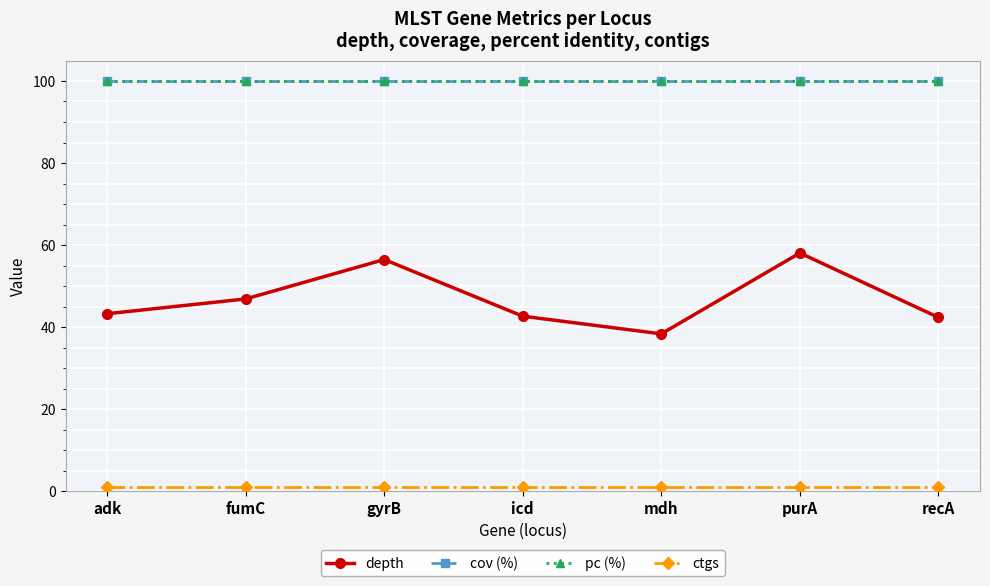

Does the chart display data point markers on the line(s)?

Yes